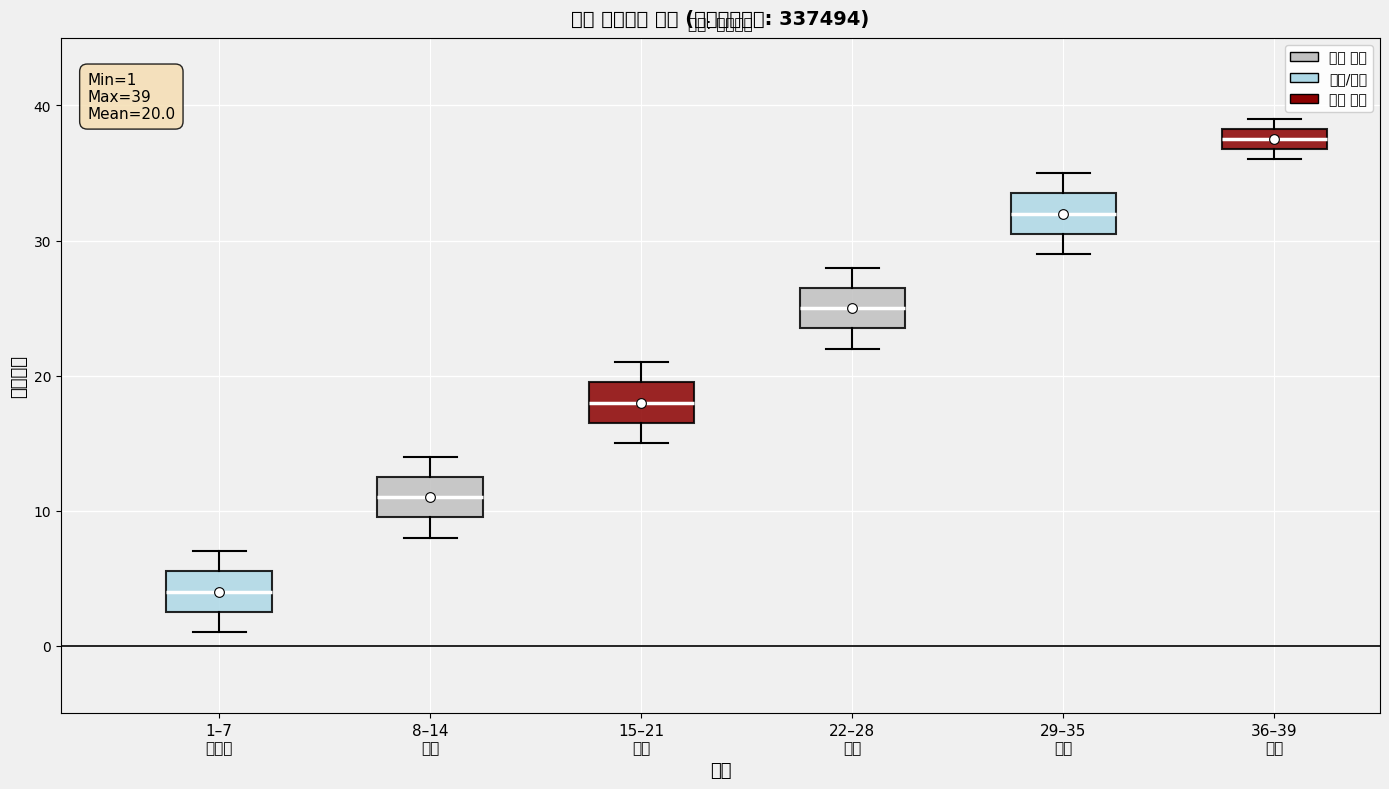

Which box has the lowest median line?

1–7 도입부